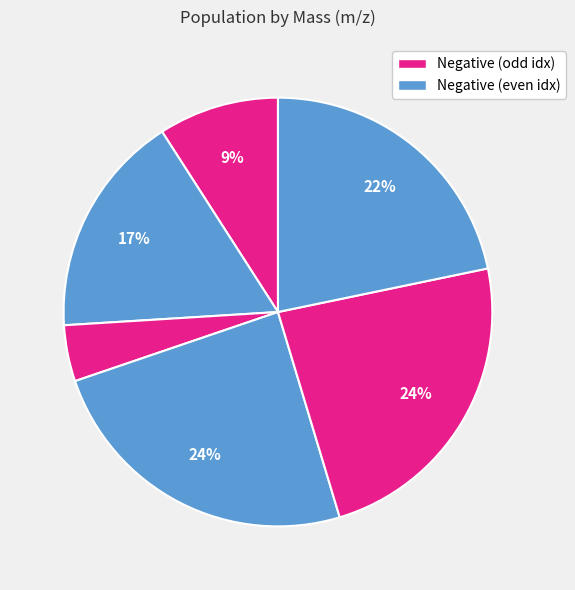

Count the number of slices in the pie.

6